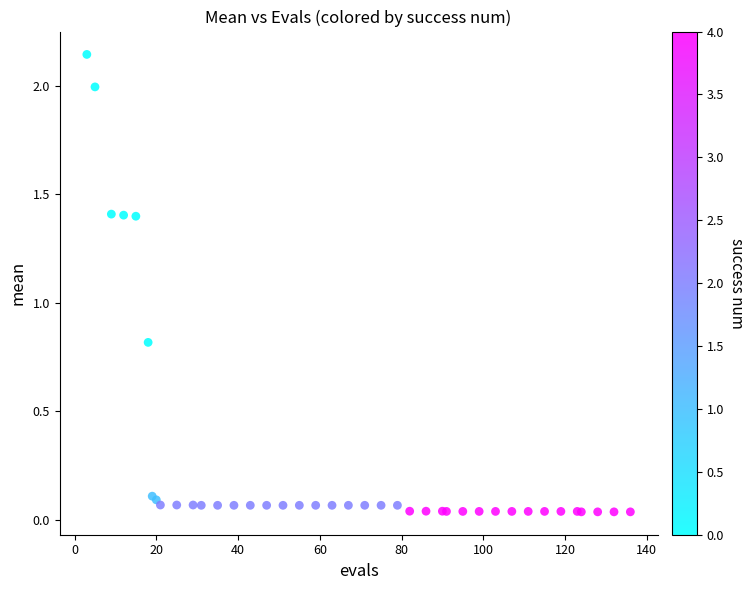

What Y value in the scatter plot is closest to 1?

0.8